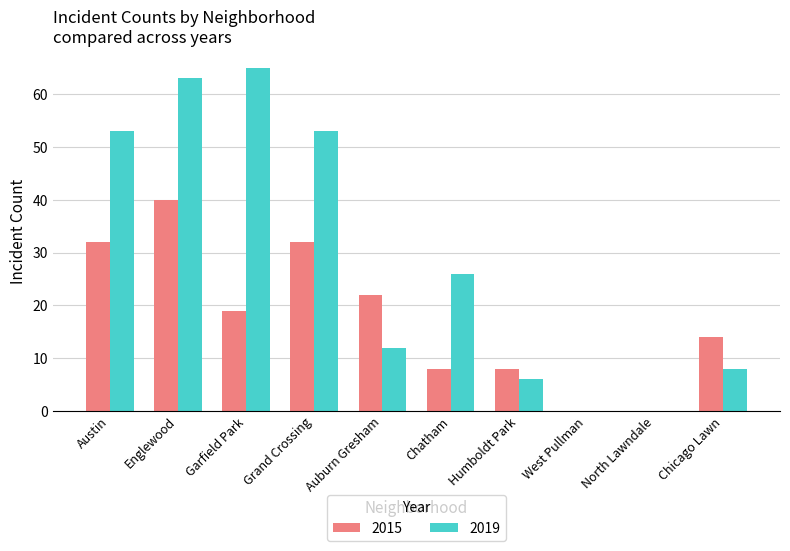

At which label is 2015 closest to 20?

Garfield Park